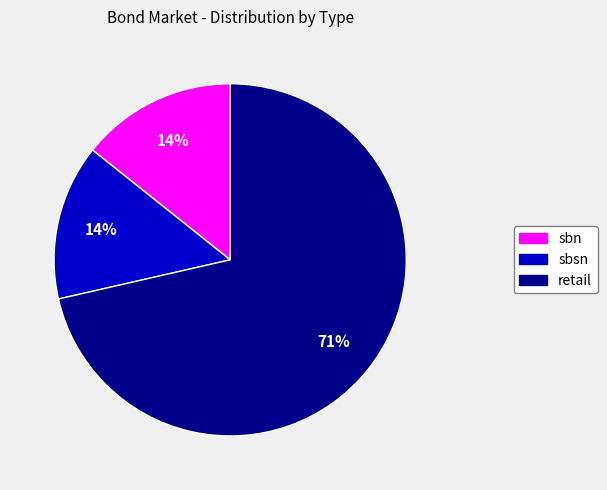

Between sbsn and retail, which is larger?

retail